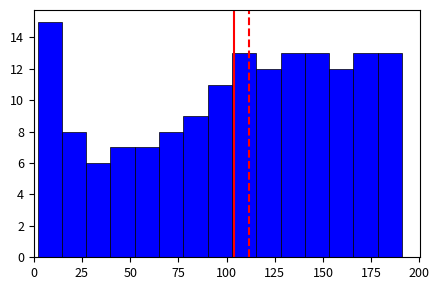

Around what value on the x-axis is the tallest bar? Give the approximate position of its centre, as read against the axis.

10